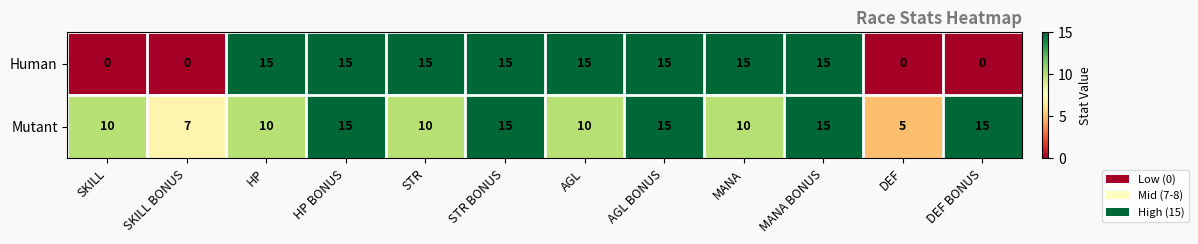

Count the Human values in the range 0 to 15.

12